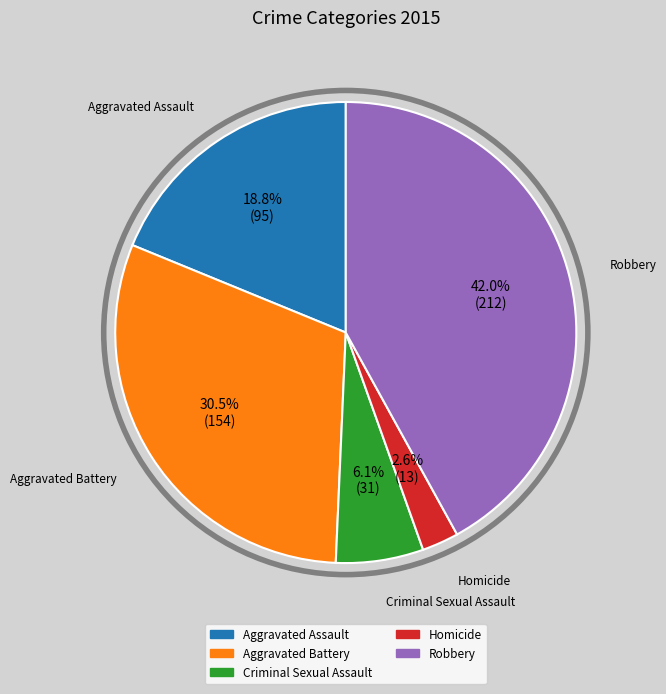

To the nearest percent, what is the difference between the Robbery and Homicide slice percentages?

39%